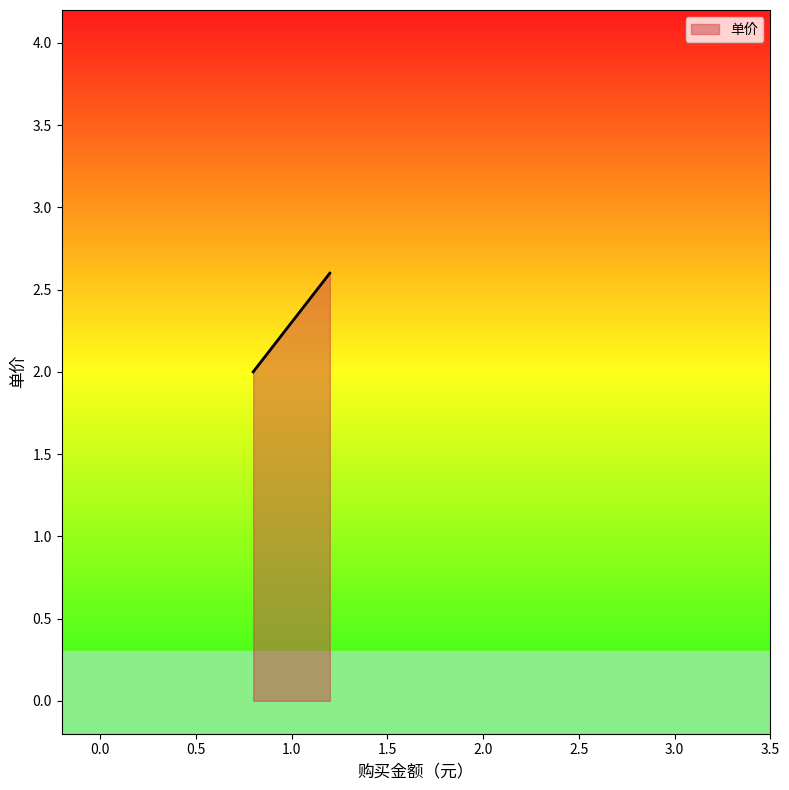

Reading right to left, transcribe all the data shown in this chart.

2.6	2.3	2.0